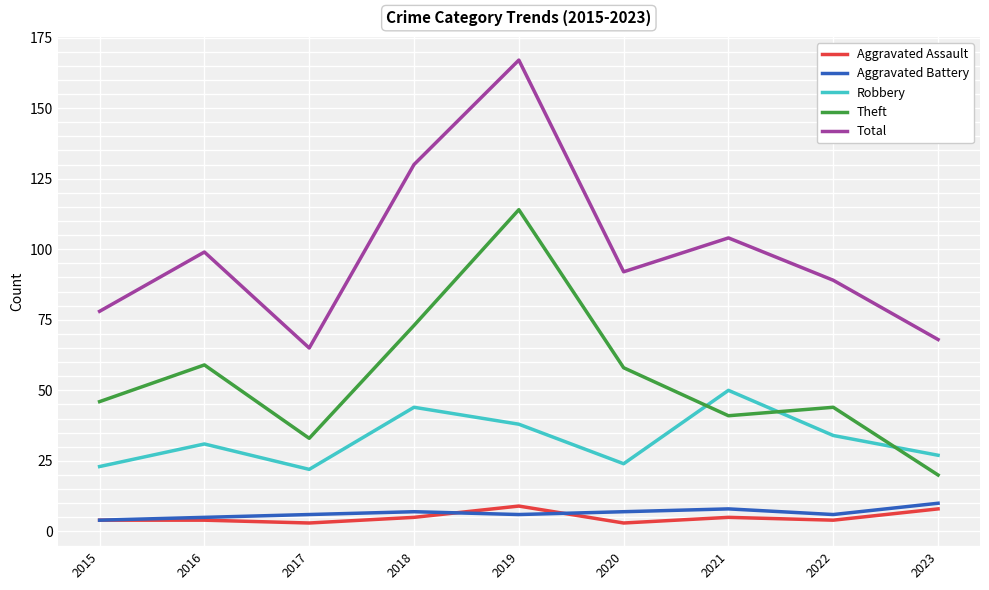

Is it true that Theft equals 11 at 2015?

False